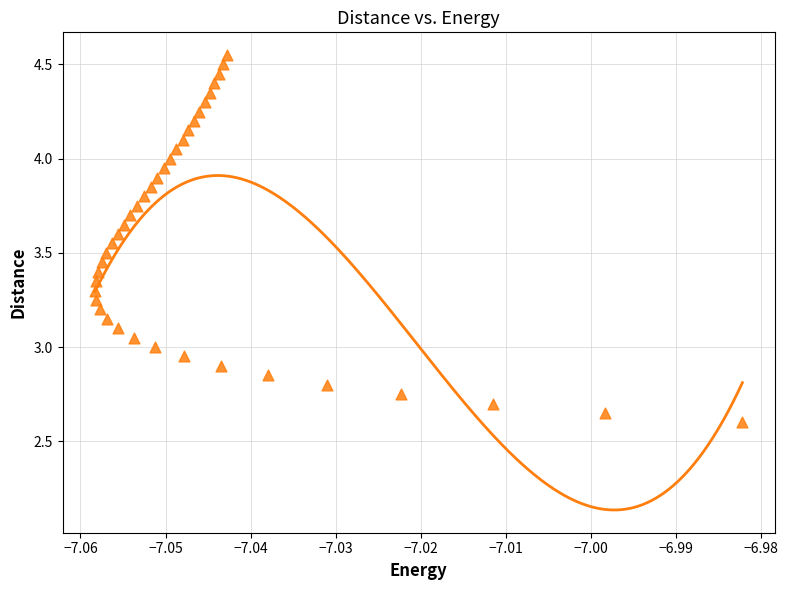

How many data points are displayed?

40